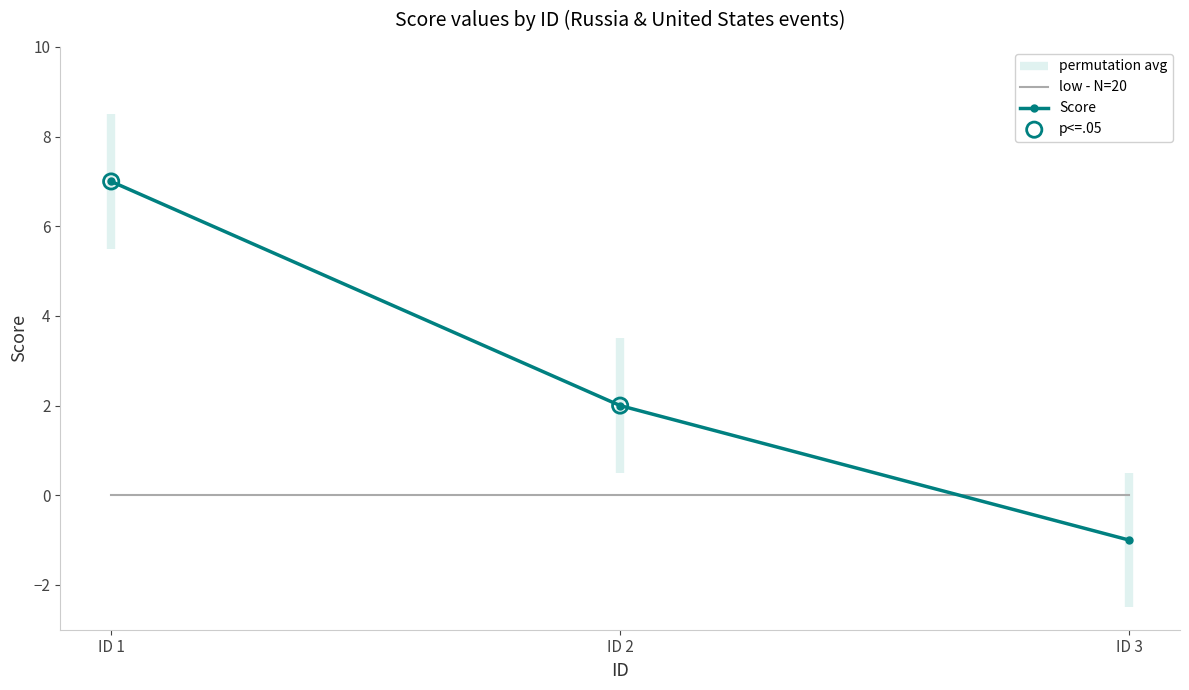

Is the value of low - N=20 at ID 3 greater than the value of Score at ID 3?

Yes